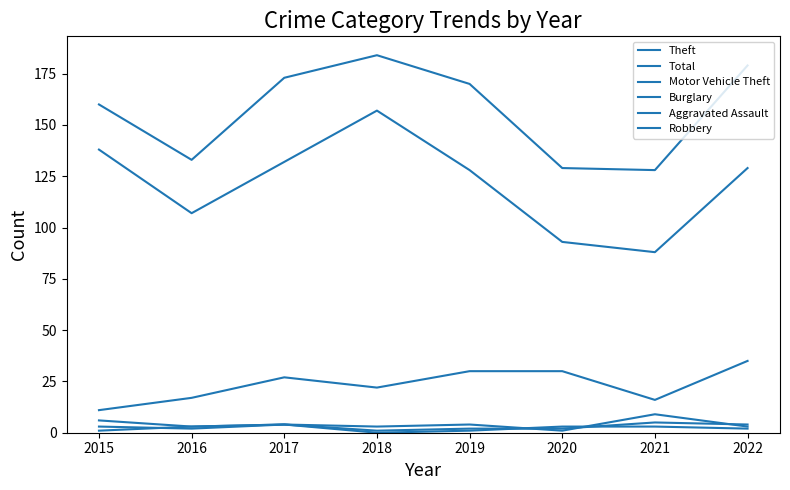

At how many categories does at least one series exceed 50?

8